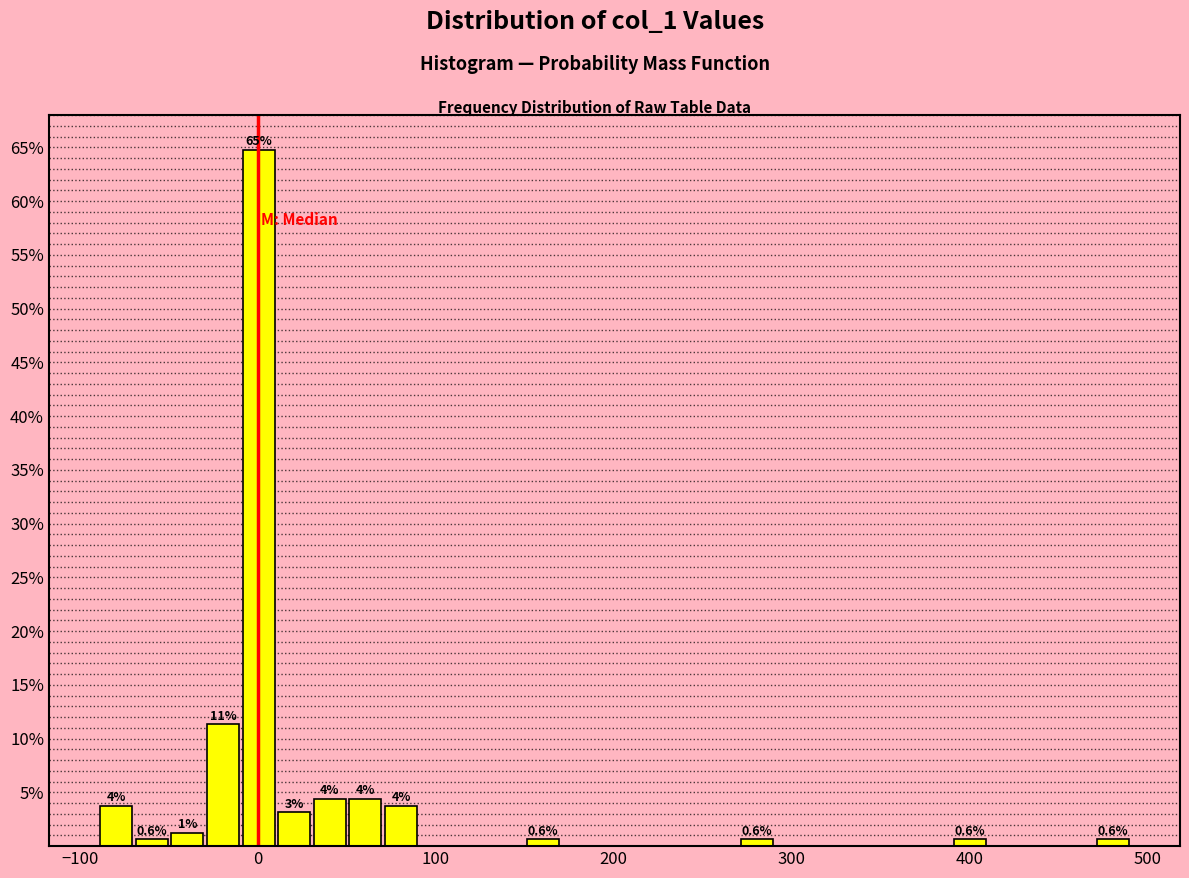

Read against the x-axis, roughly where is the centre of the tallest bar?

0